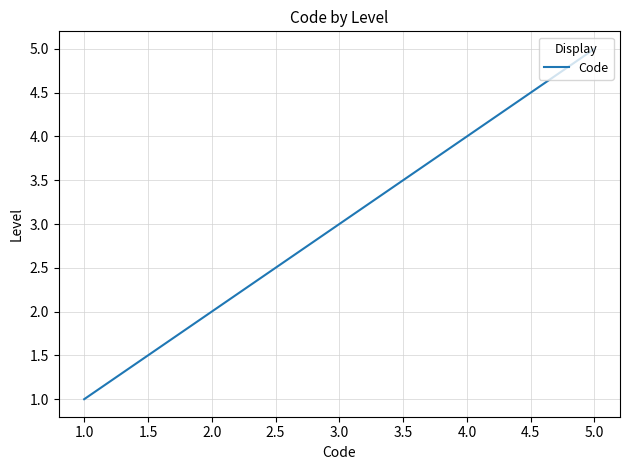

Read the value at 1.0.

1